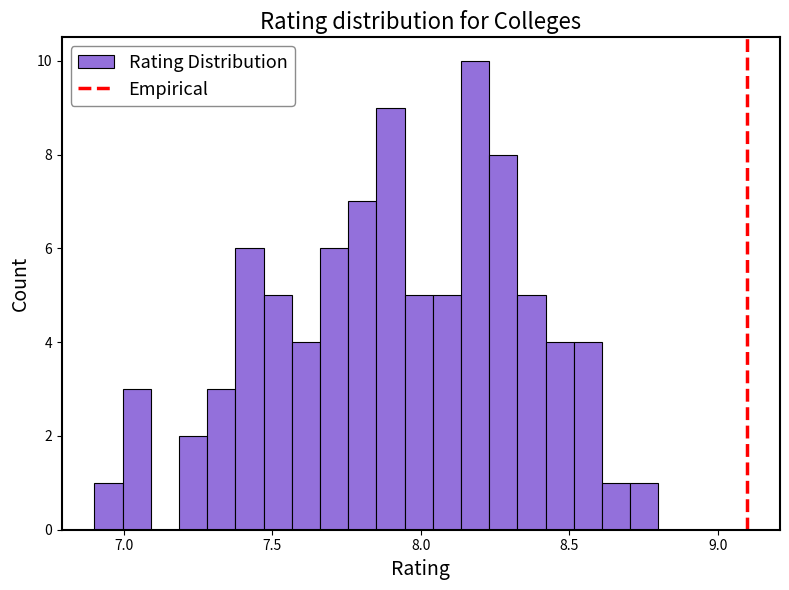

Read against the x-axis, roughly where is the centre of the tallest bar?

8.20